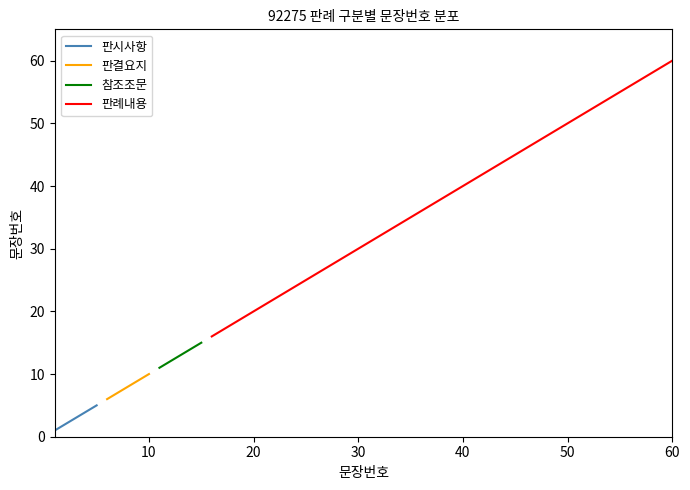

What is the maximum value for 판시사항?

5